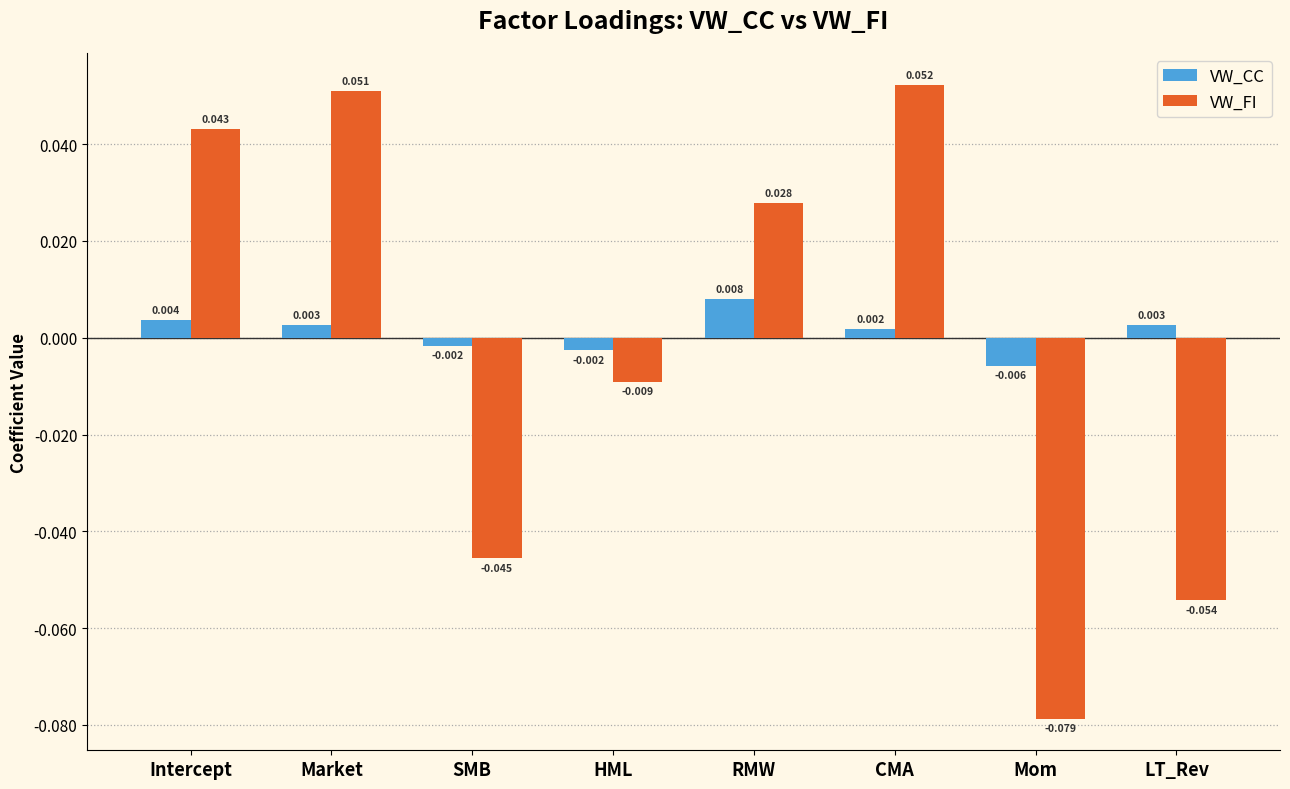

List the labels in order of VW_FI value, largest first.

CMA, Market, Intercept, RMW, HML, SMB, LT_Rev, Mom